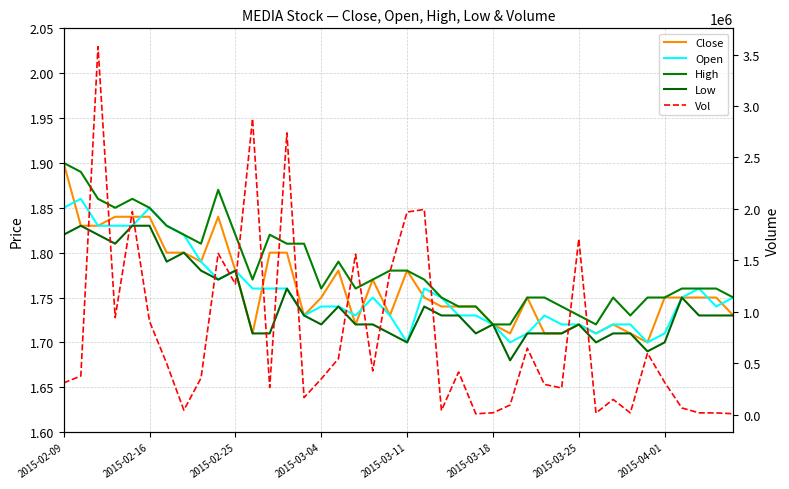

Between 17 and 34, which series saw the biggest shift?

Vol